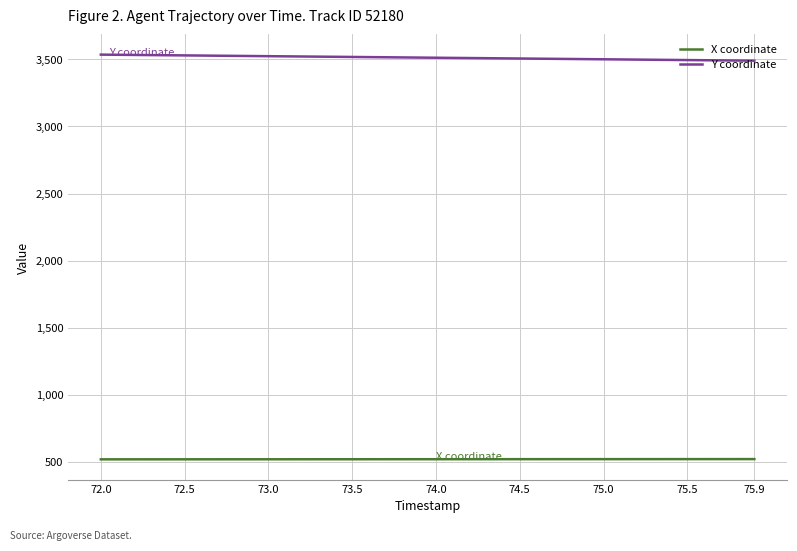

True or false: Y coordinate and X coordinate cross at least once.

False